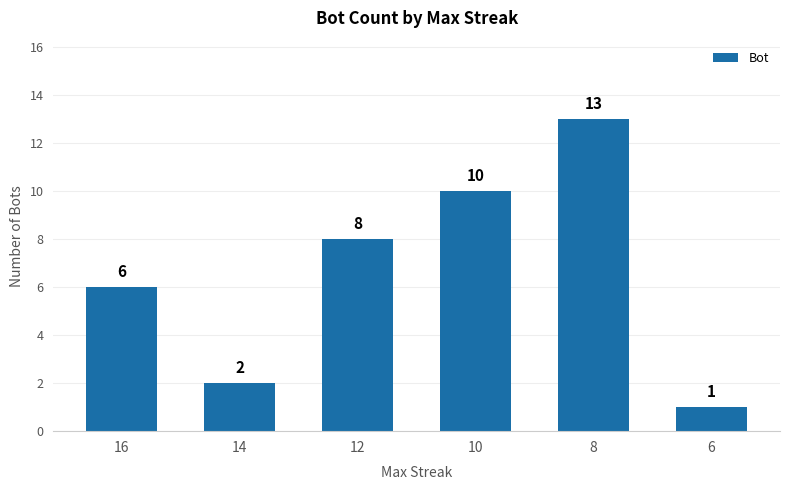

Reading left to right, extract all data points from this chart.

6	2	8	10	13	1